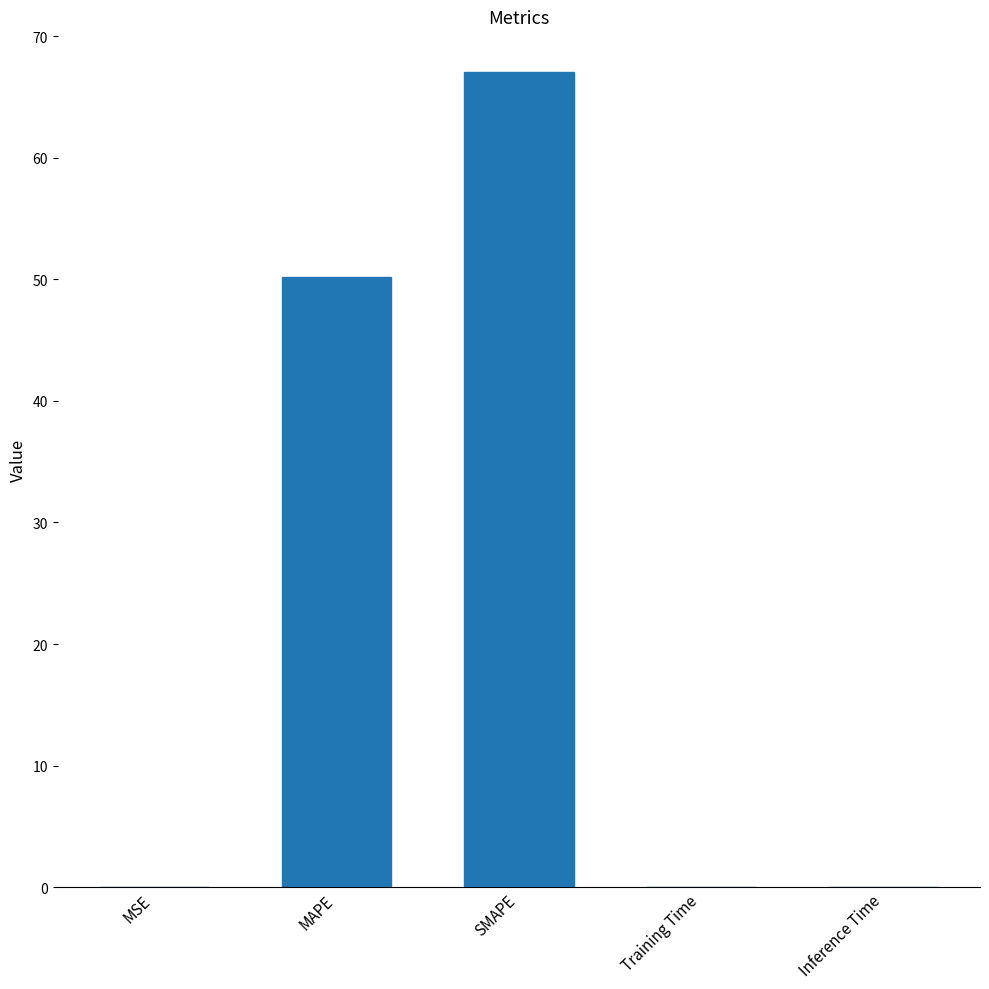

Are the bars horizontal?

No